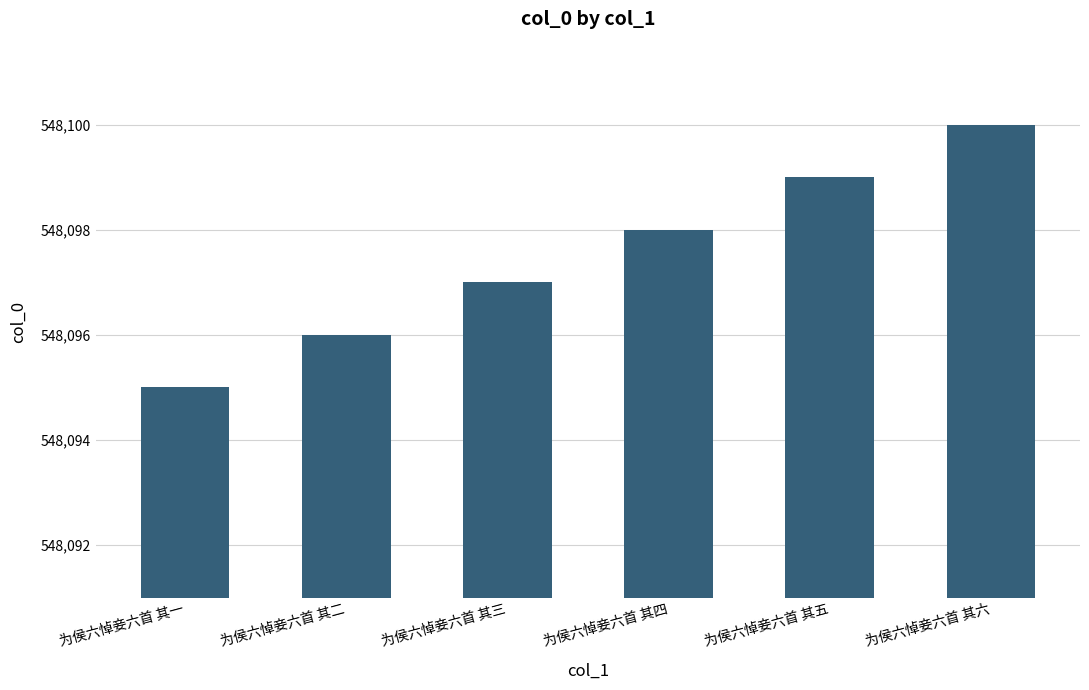

Which has a higher value, 为侯六悼妾六首 其一 or 为侯六悼妾六首 其三?

为侯六悼妾六首 其三